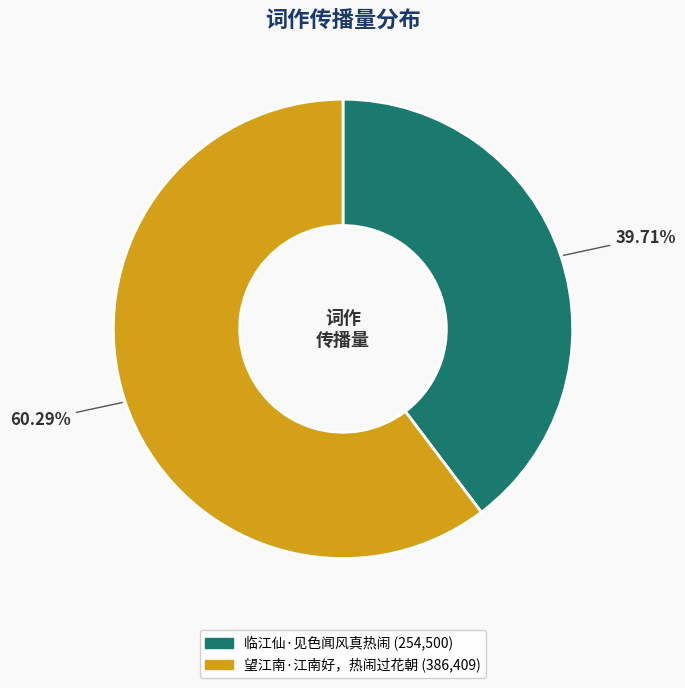

What is the majority slice?

望江南·江南好，热闹过花朝